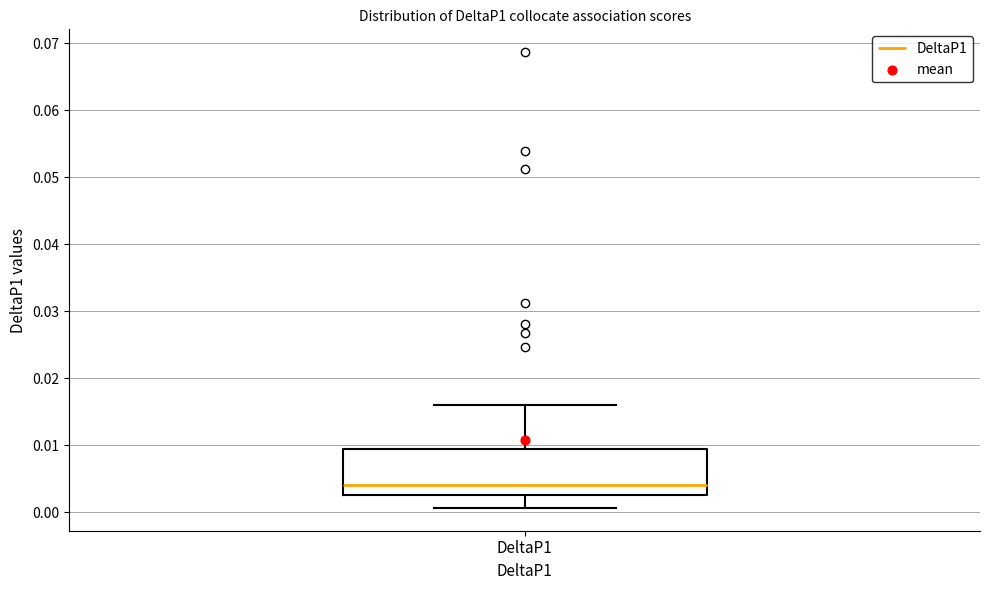

Where does the upper whisker of the box for DeltaP1 end on the y-axis? The values are not printed on the chart, so give them approximately, as read against the axis.

0.016